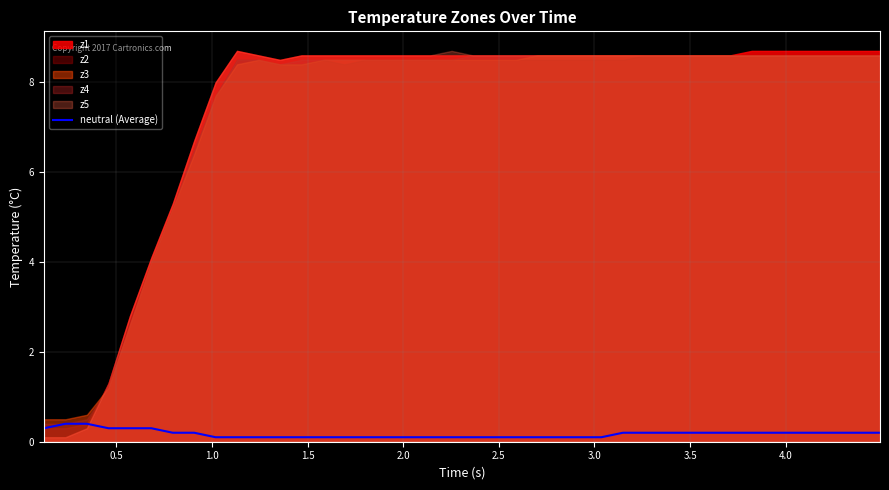

The chart shows a value of 0.1 at 38. True or false?

False